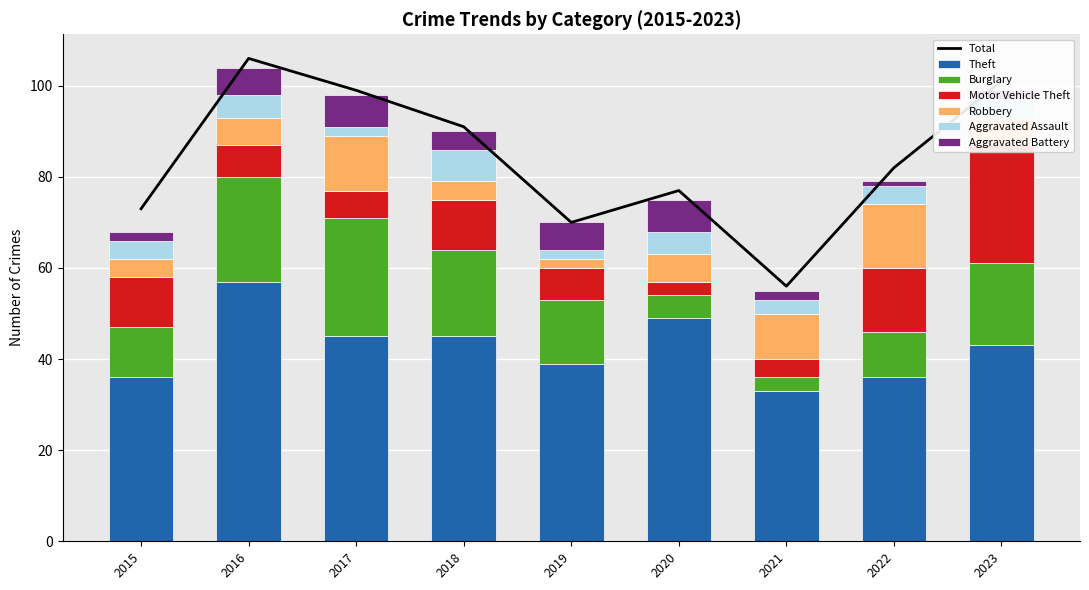

Reading left to right, transcribe all the data shown in this chart.

Theft: 2015=36	2016=57	2017=45	2018=45	2019=39	2020=49	2021=33	2022=36	2023=43
Burglary: 2015=11	2016=23	2017=26	2018=19	2019=14	2020=5	2021=3	2022=10	2023=18
Motor Vehicle Theft: 2015=11	2016=7	2017=6	2018=11	2019=7	2020=3	2021=4	2022=14	2023=26
Robbery: 2015=4	2016=6	2017=12	2018=4	2019=2	2020=6	2021=10	2022=14	2023=6
Aggravated Assault: 2015=4	2016=5	2017=2	2018=7	2019=2	2020=5	2021=3	2022=4	2023=4
Aggravated Battery: 2015=2	2016=6	2017=7	2018=4	2019=6	2020=7	2021=2	2022=1	2023=2